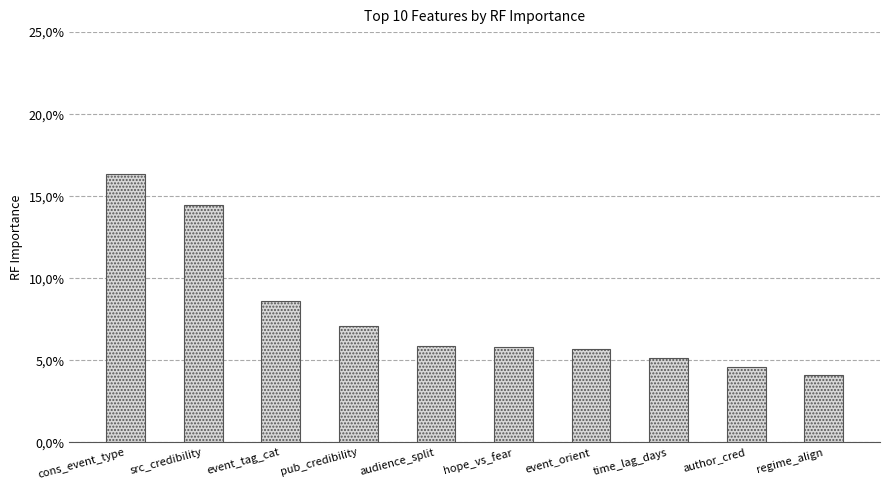

Reading right to left, transcribe all the data shown in this chart.

0.0	0.0	0.1	0.1	0.1	0.1	0.1	0.1	0.1	0.2